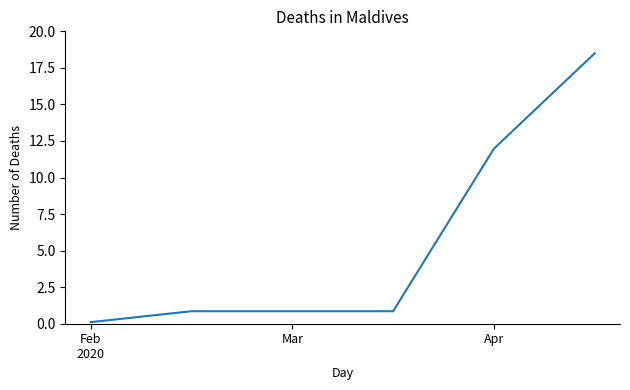

What is the maximum value shown in the chart?

18.5